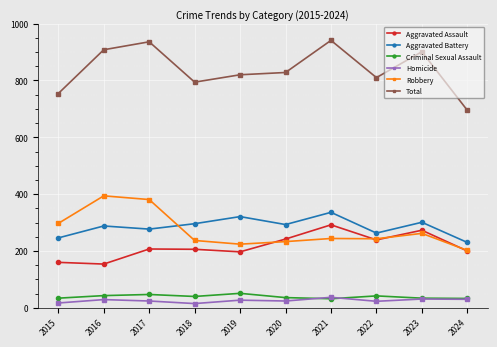

What is the total value across all series at 2021?

1882